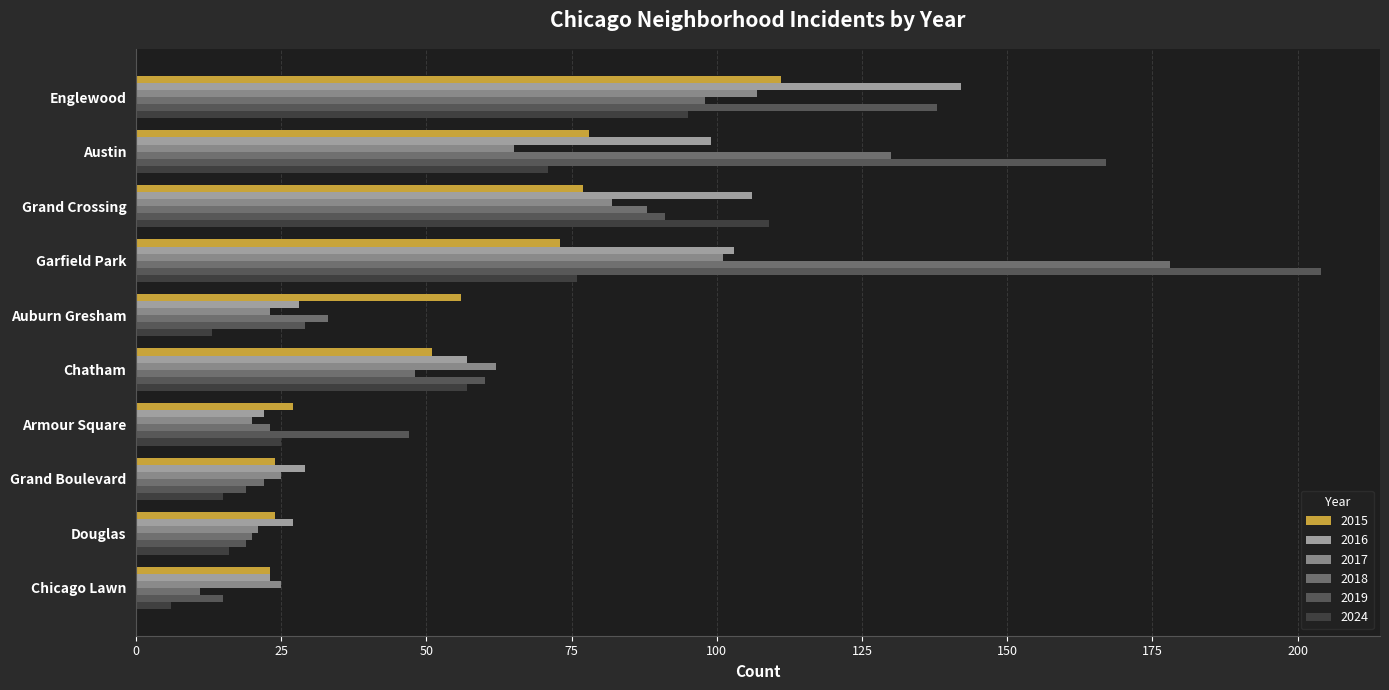

What is the smallest value displayed?

6